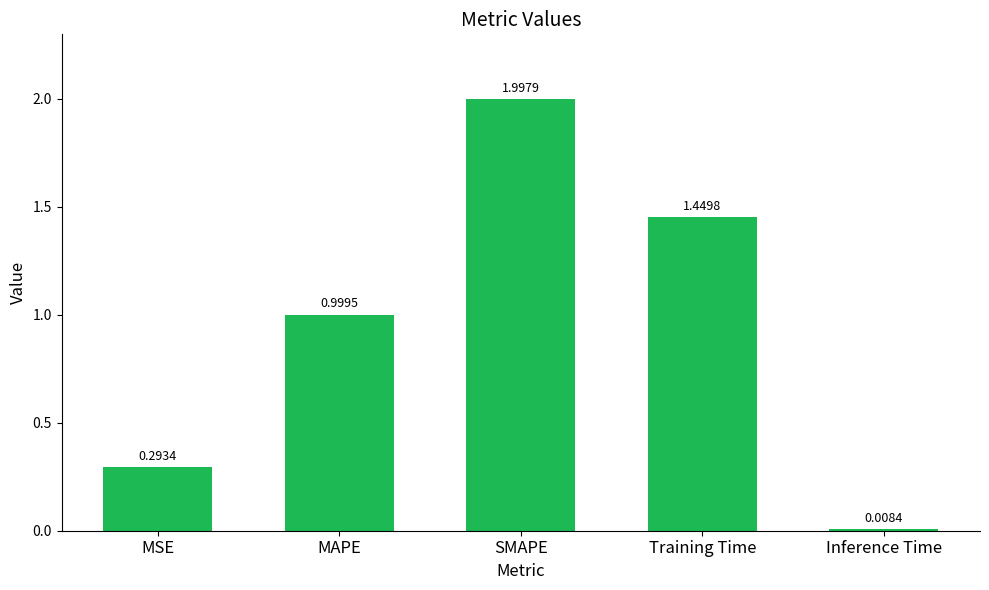

Where is the data nearest to the value 1?

MAPE